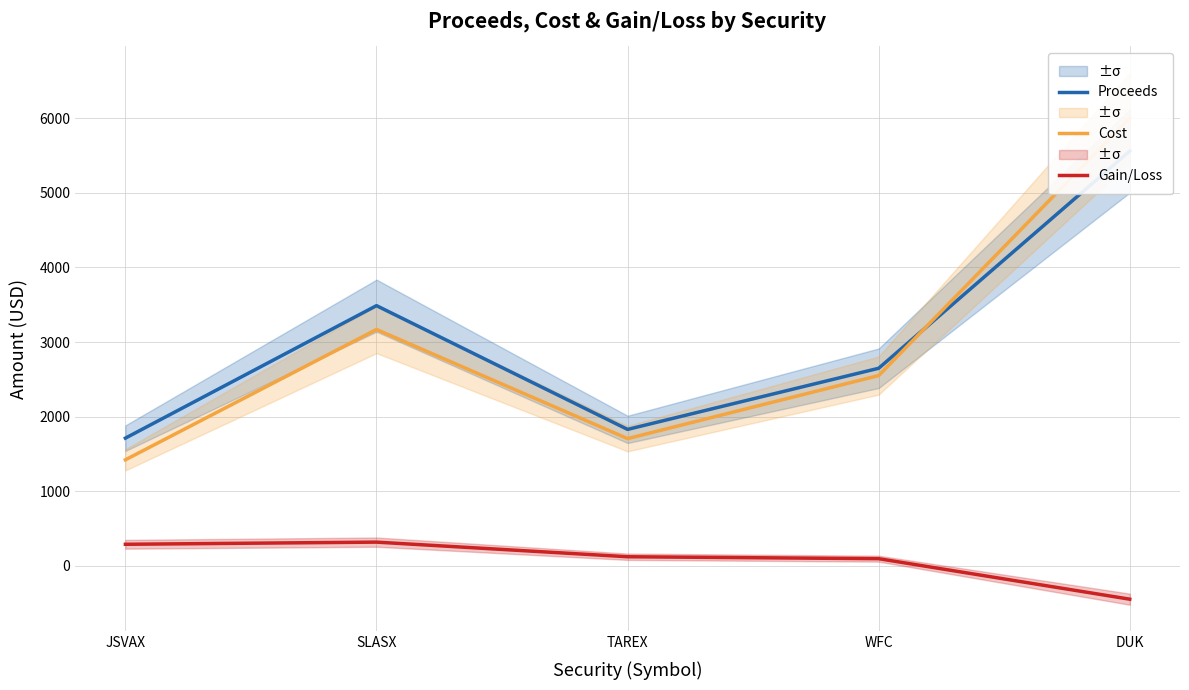

Is the value of Gain/Loss at JSVAX greater than the value of Proceeds at DUK?

No